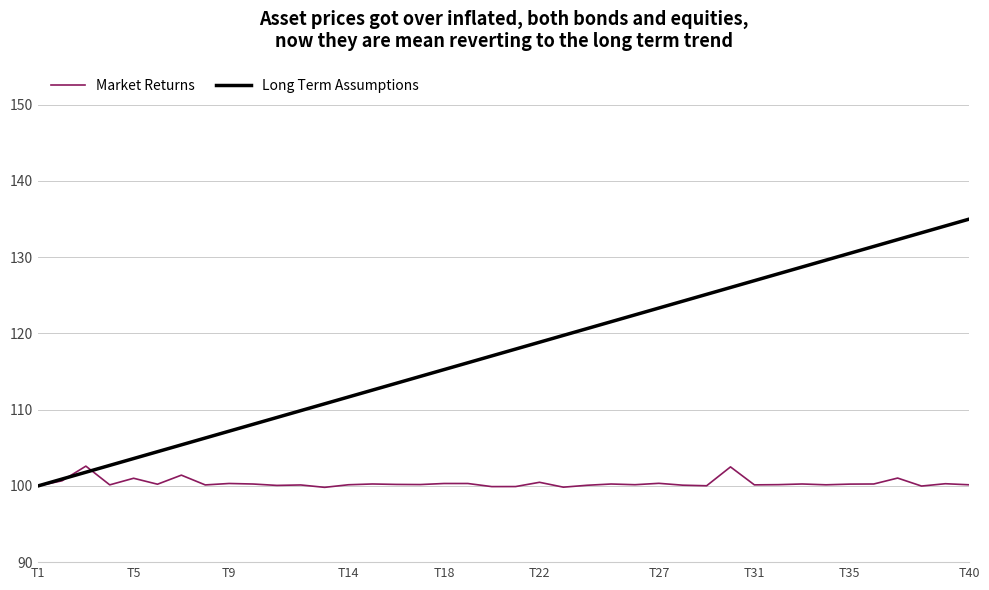

In Market Returns, how many points are higher than both neighbors (excluding endpoints)?

14